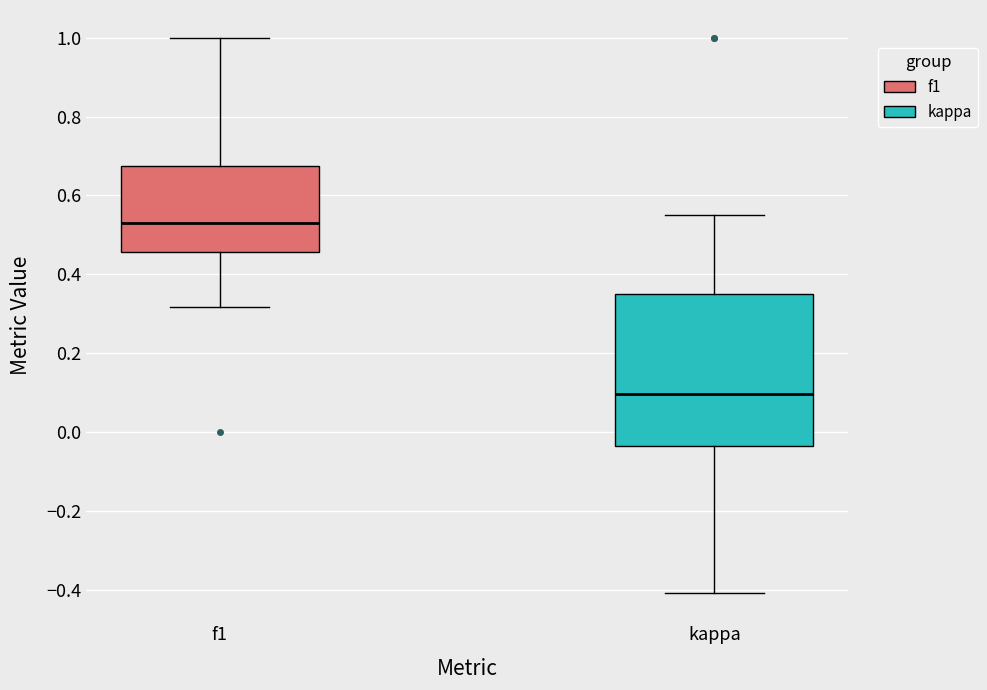

Where does the upper whisker of the box for kappa end on the y-axis? The values are not printed on the chart, so give them approximately, as read against the axis.

0.56